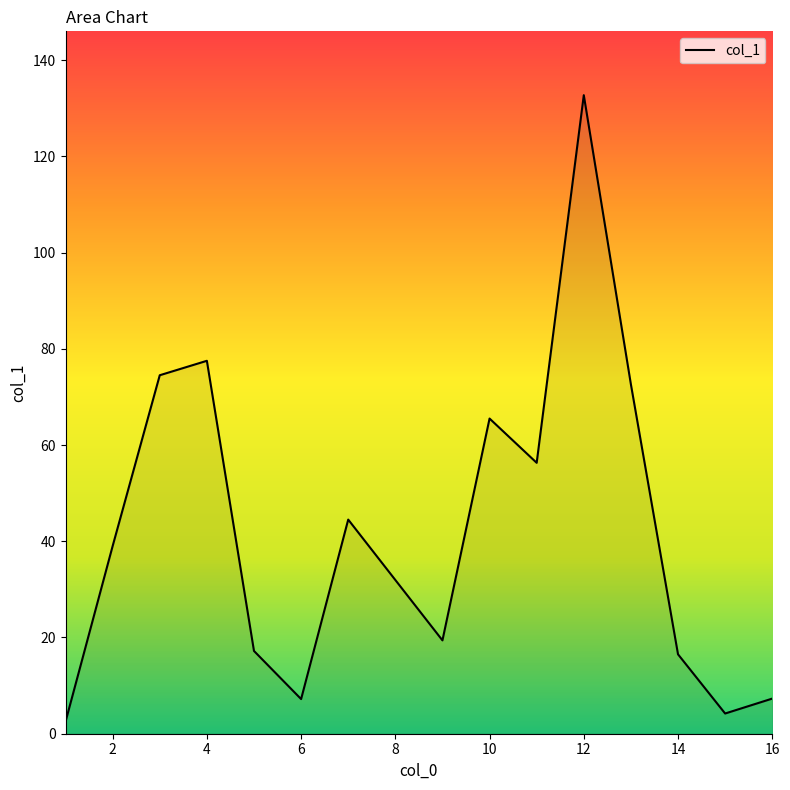

What is the greatest value displayed?

132.7